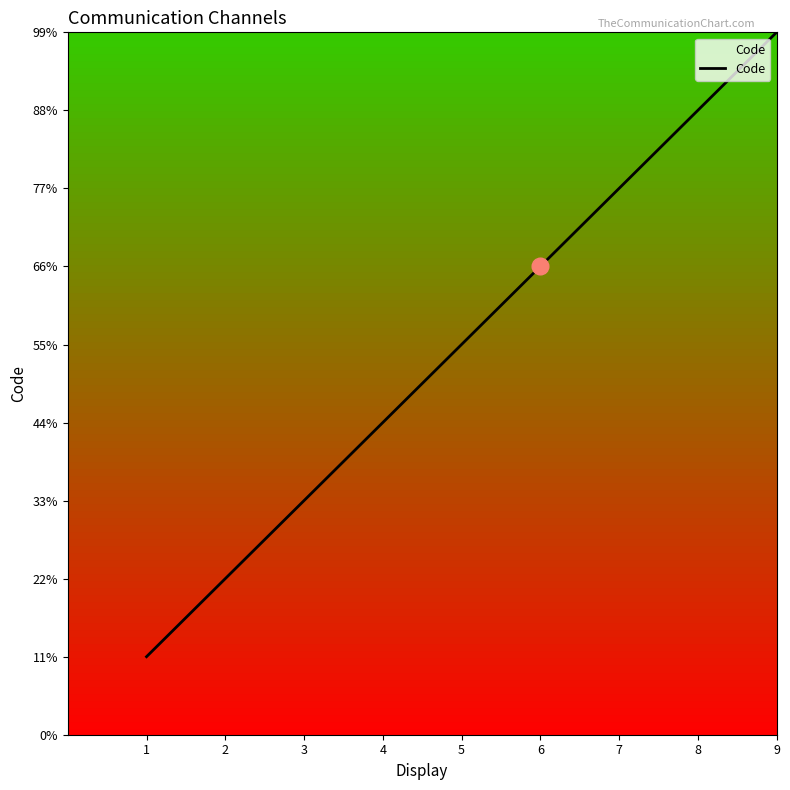

Does the chart display data point markers on the line(s)?

No